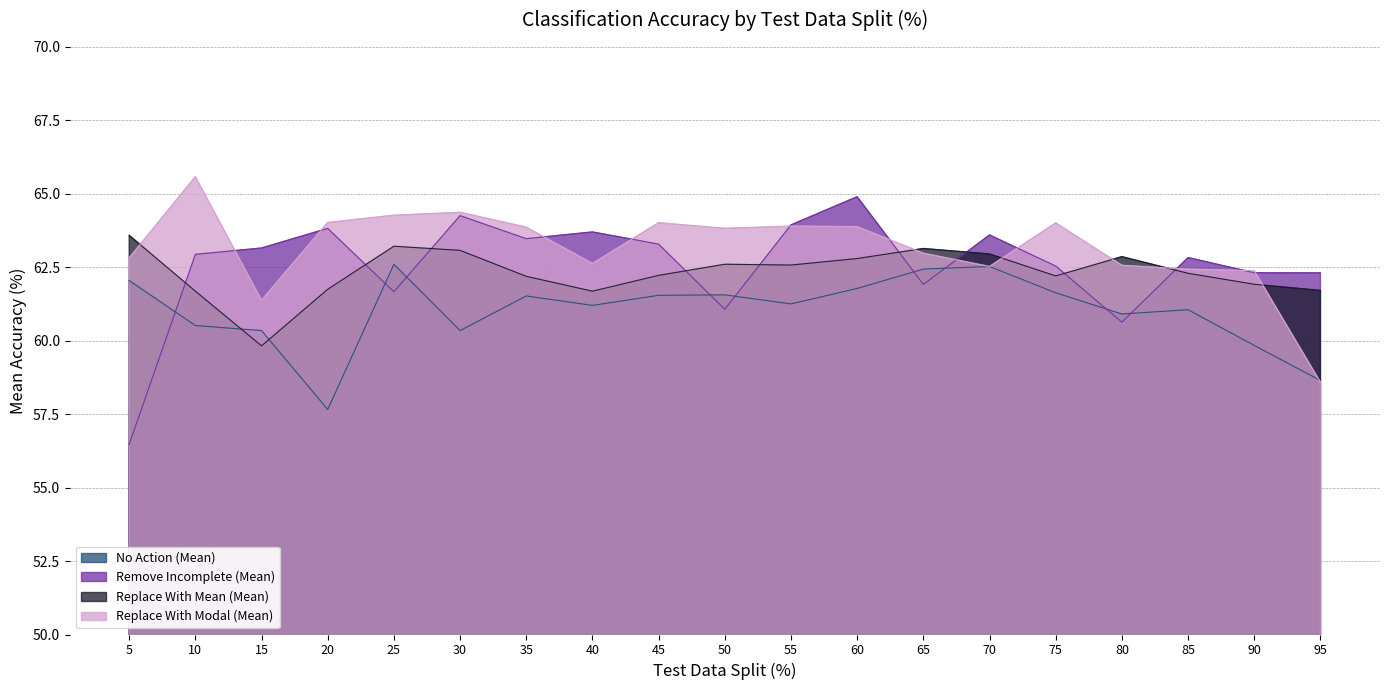

What is the approximate value of Replace With Mean (Mean) at 50?

62.6